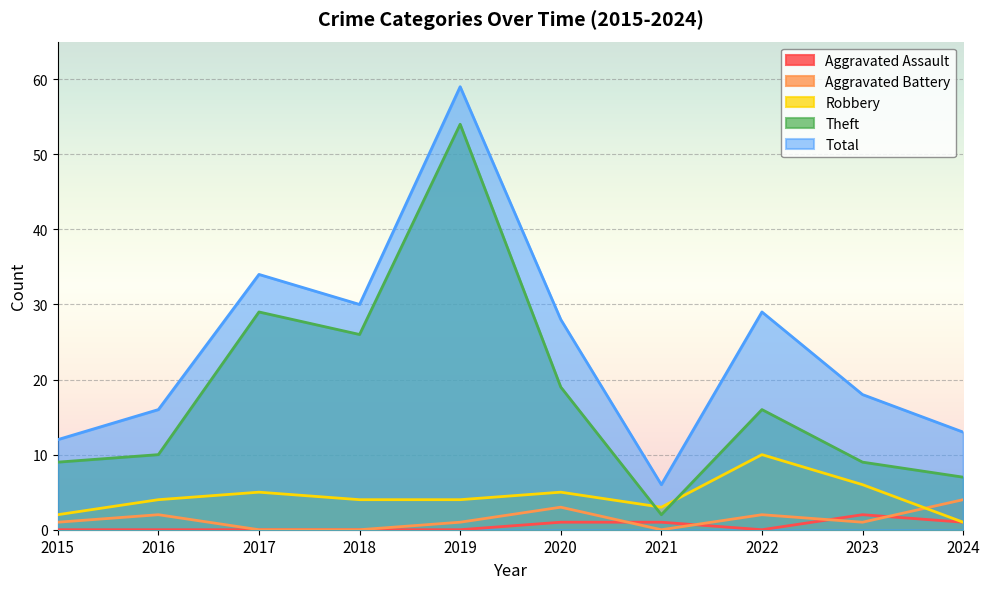

Which label corresponds to the smallest value in the chart?

2015